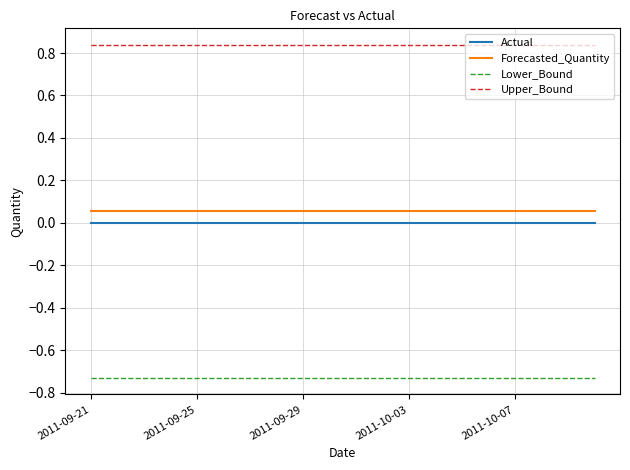

True or false: Forecasted_Quantity and Upper_Bound cross at least once.

False